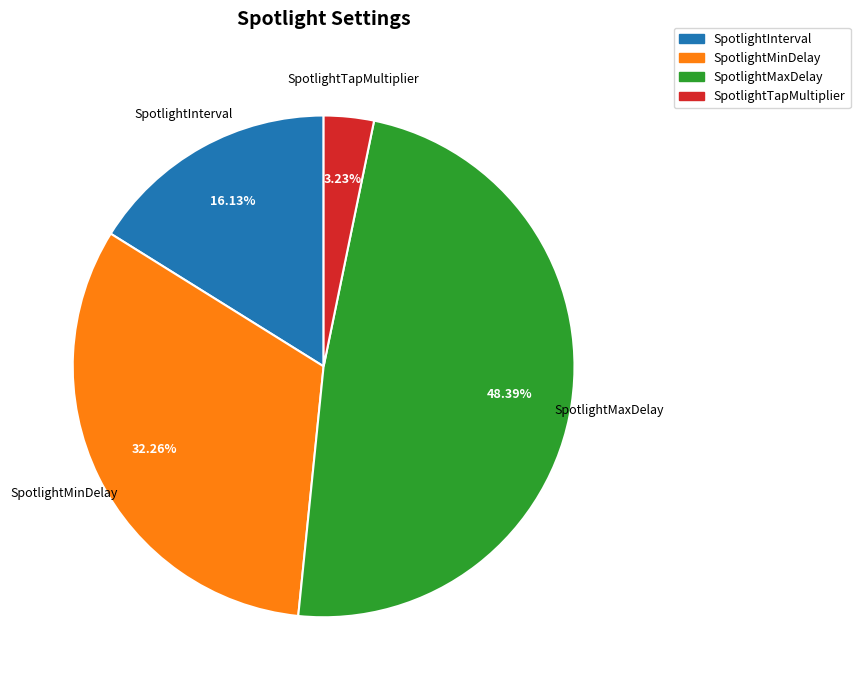

Which slice is the largest?

SpotlightMaxDelay